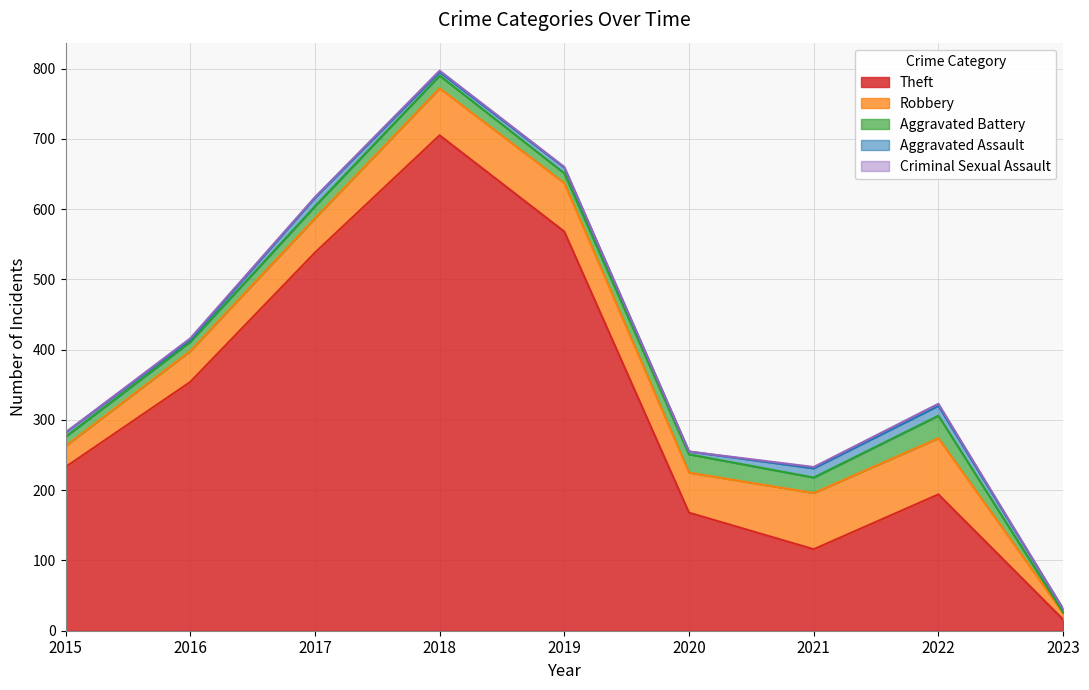

Rank the series by their maximum value, from lowest to highest.

Criminal Sexual Assault, Aggravated Assault, Aggravated Battery, Robbery, Theft